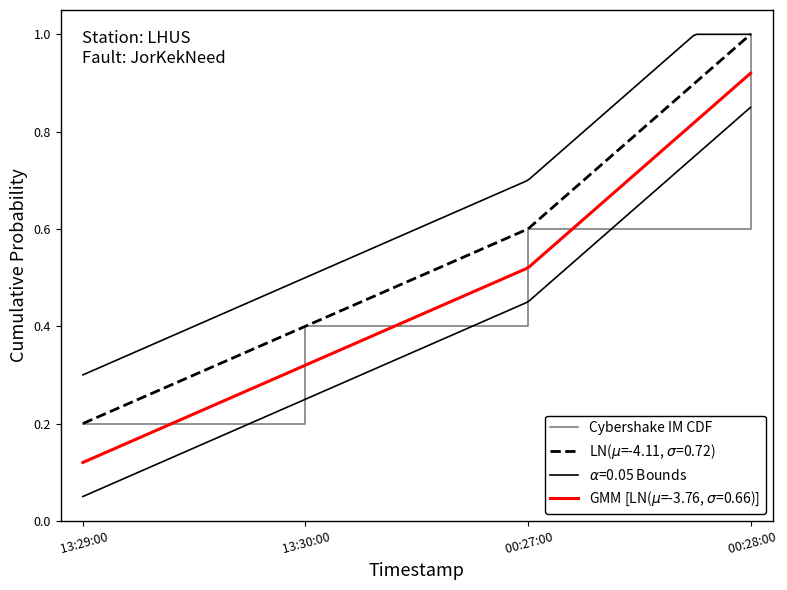

Count the values in the range 0 to 1.

4